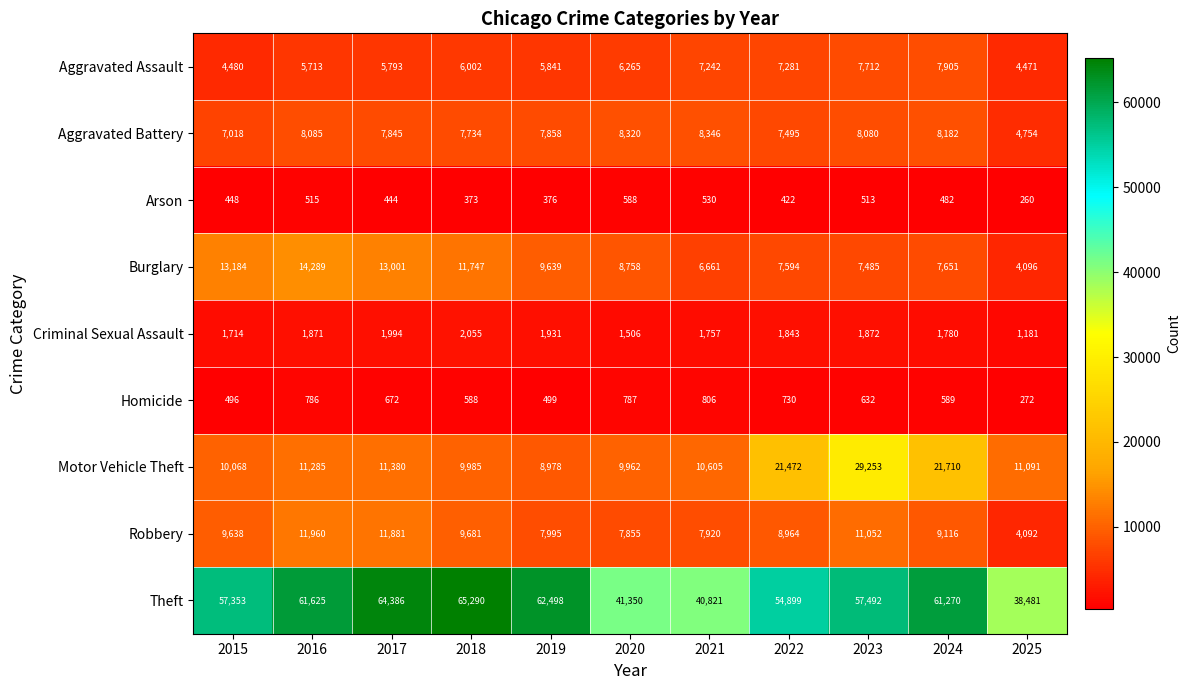

At 2019, list the series in order from smallest to largest.

Arson, Homicide, Criminal Sexual Assault, Aggravated Assault, Aggravated Battery, Robbery, Motor Vehicle Theft, Burglary, Theft